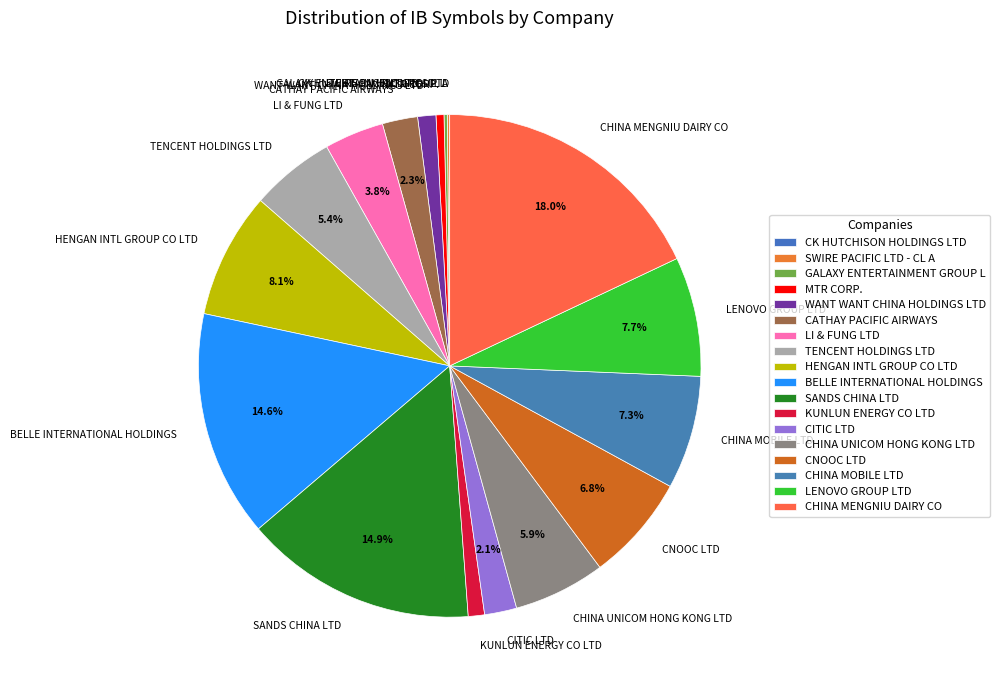

To the nearest percent, what portion does CNOOC LTD represent?

7%